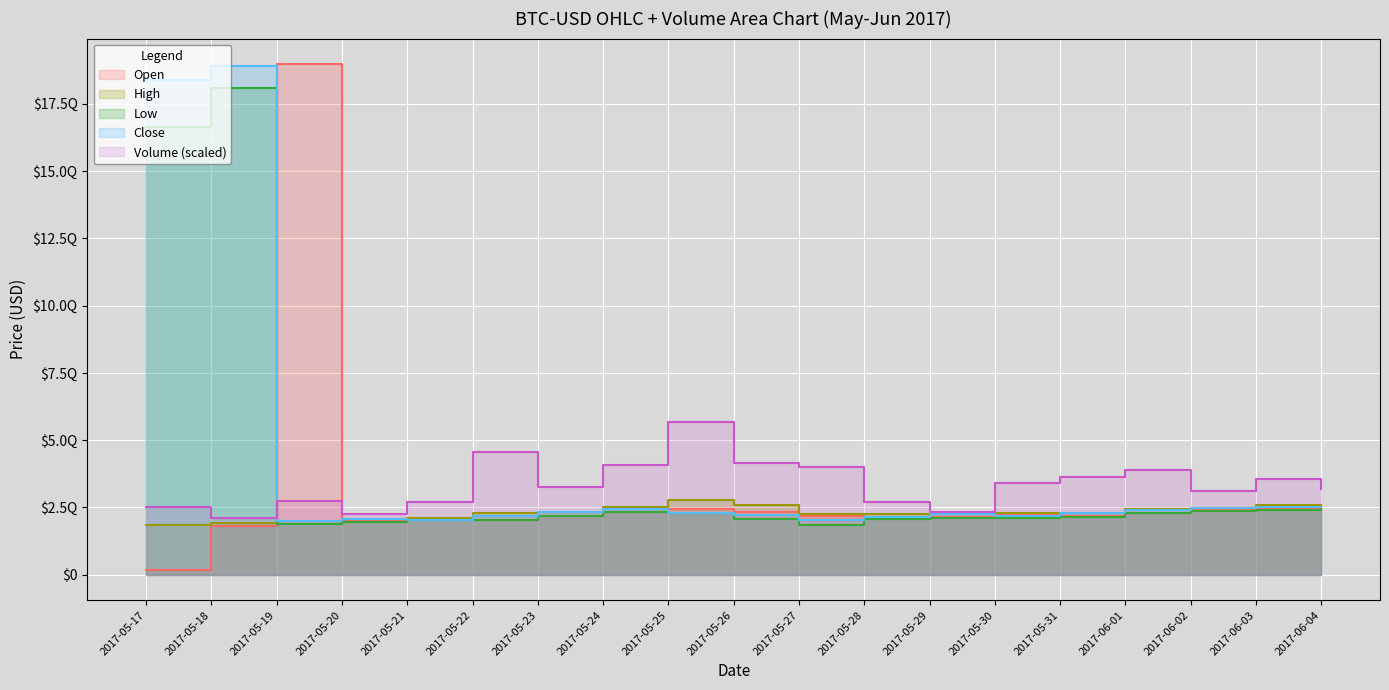

Is the value of High at 2017-05-19 greater than the value of Low at 2017-05-22?

No